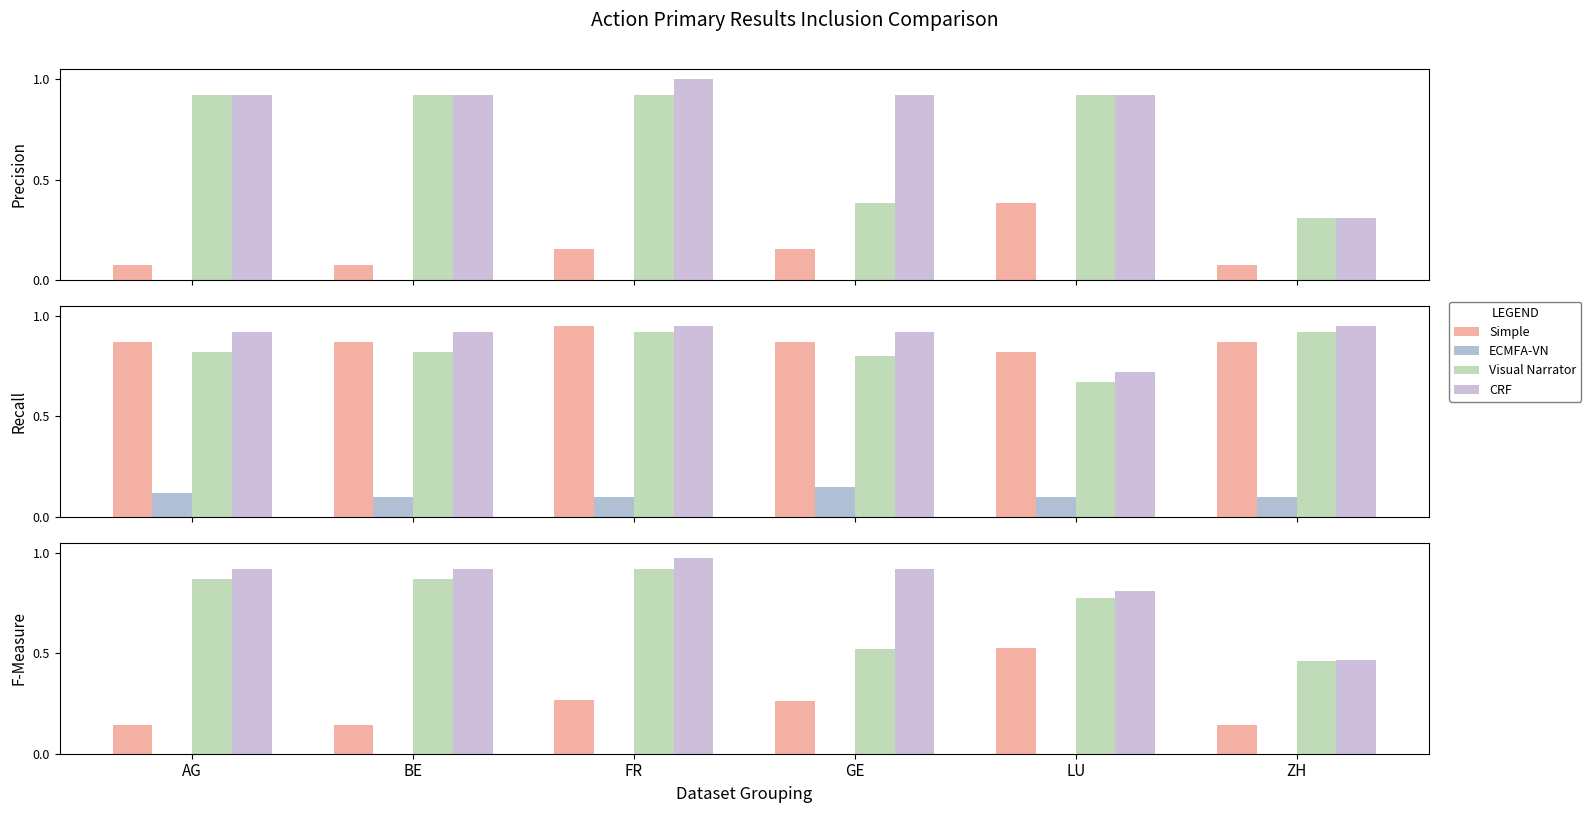

At which category is the sum across all series the highest?

FR